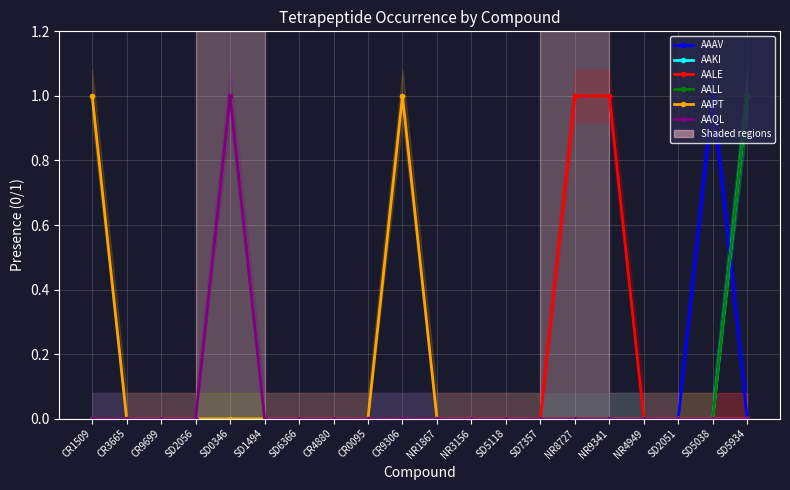

True or false: AAPT and AALL cross at least once.

False